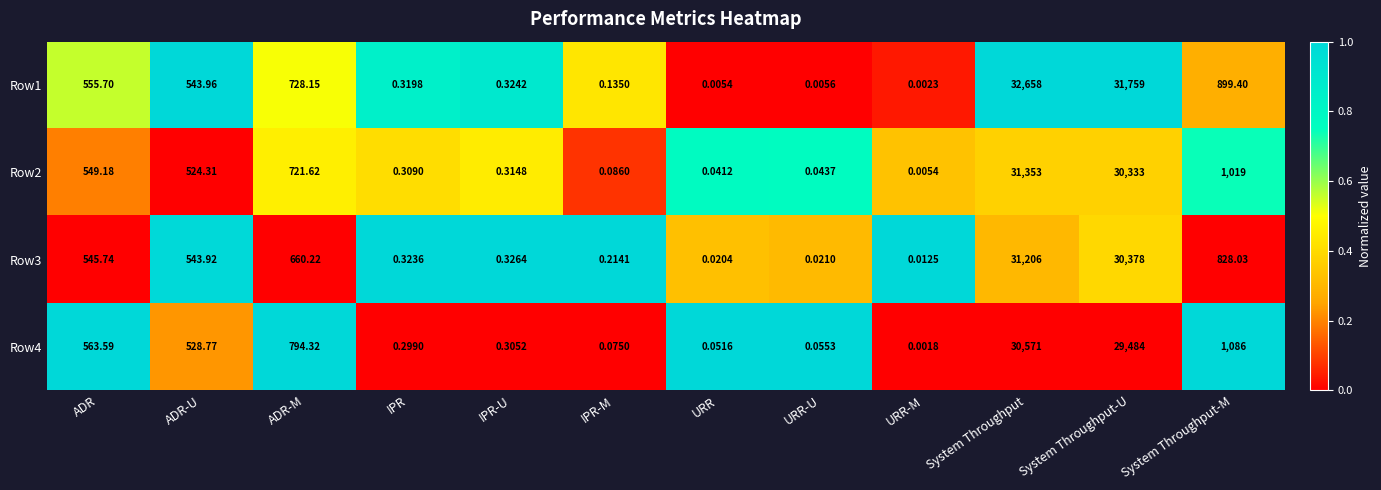

At how many categories does at least one series exceed 0?

12